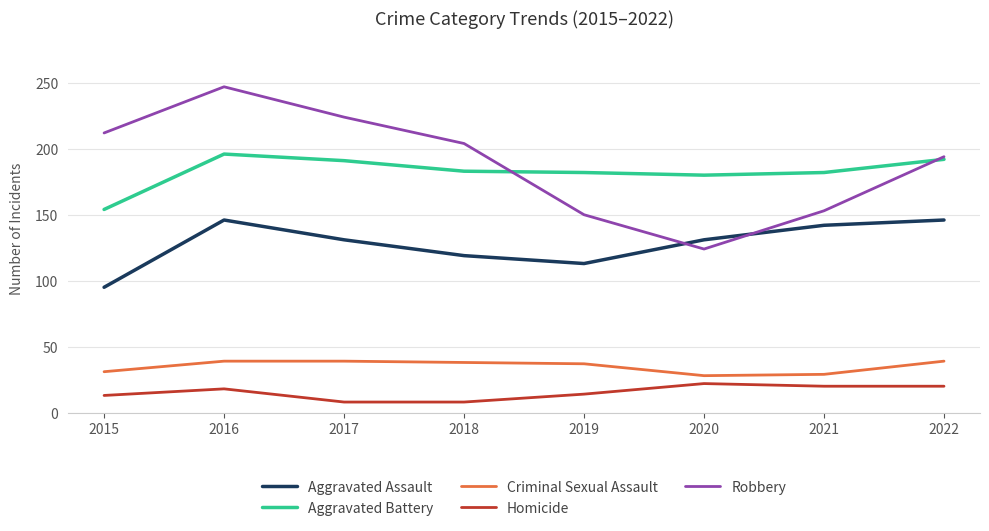

True or false: Robbery has a value of 204 at 2018.

True